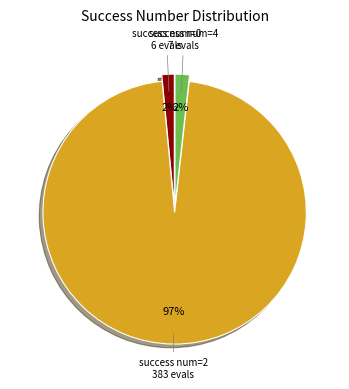

To the nearest percent, what is the average slice percentage?

33%